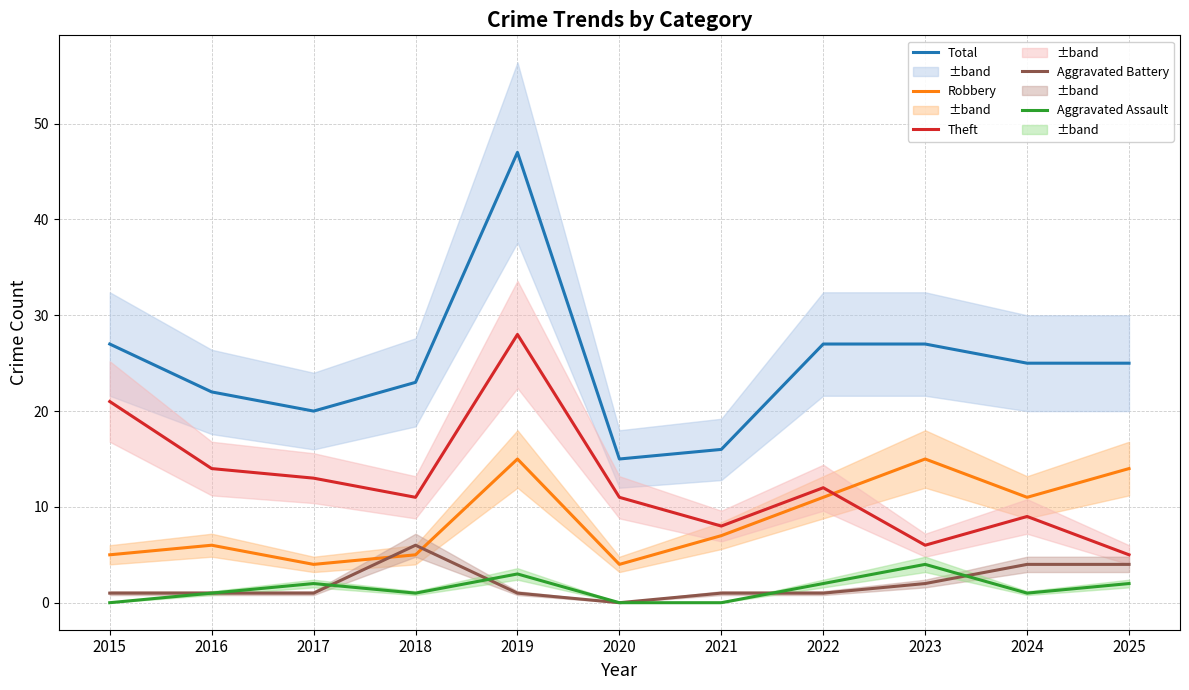

Reading left to right, list all the values displayed in this chart.

Total: 27	22	20	23	47	15	16	27	27	25	25
Robbery: 5	6	4	5	15	4	7	11	15	11	14
Theft: 21	14	13	11	28	11	8	12	6	9	5
Aggravated Battery: 1	1	1	6	1	0	1	1	2	4	4
Aggravated Assault: 0	1	2	1	3	0	0	2	4	1	2